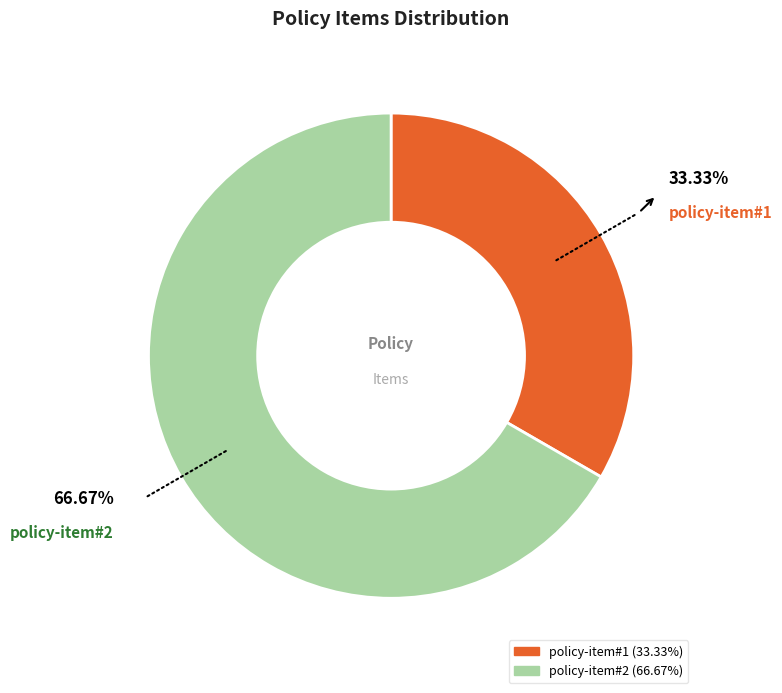

To the nearest percent, what is the difference between the policy-item#2 and policy-item#1 slice percentages?

33%